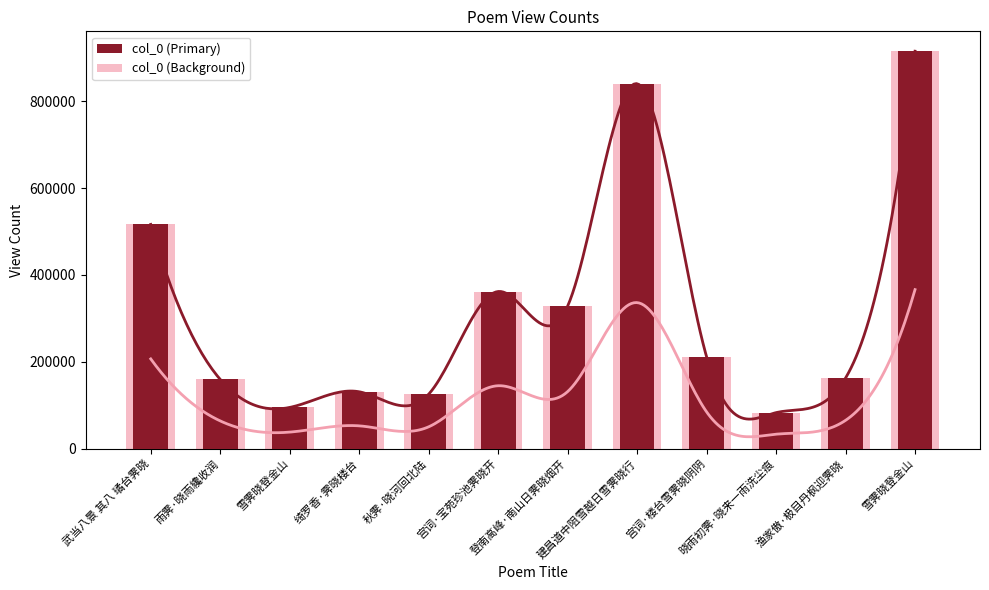

Reading left to right, list all the values displayed in this chart.

col_0 (Primary): 516590	159252	94759	130848	125267	361942	328144	840867	211375	82793	162525	915759
col_0 (Background): 516590	159252	94759	130848	125267	361942	328144	840867	211375	82793	162525	915759